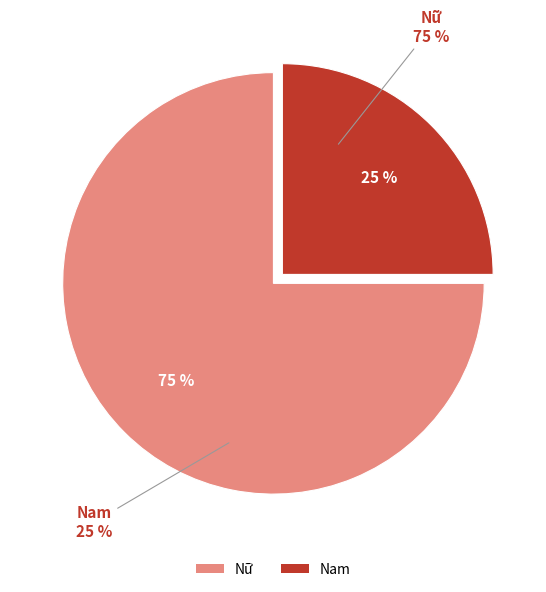

What is the smallest slice in the pie chart?

Nam